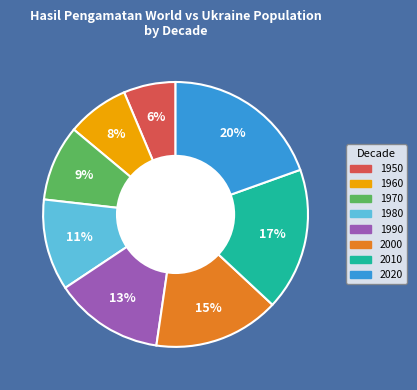

Is 1950 the majority of the pie?

No